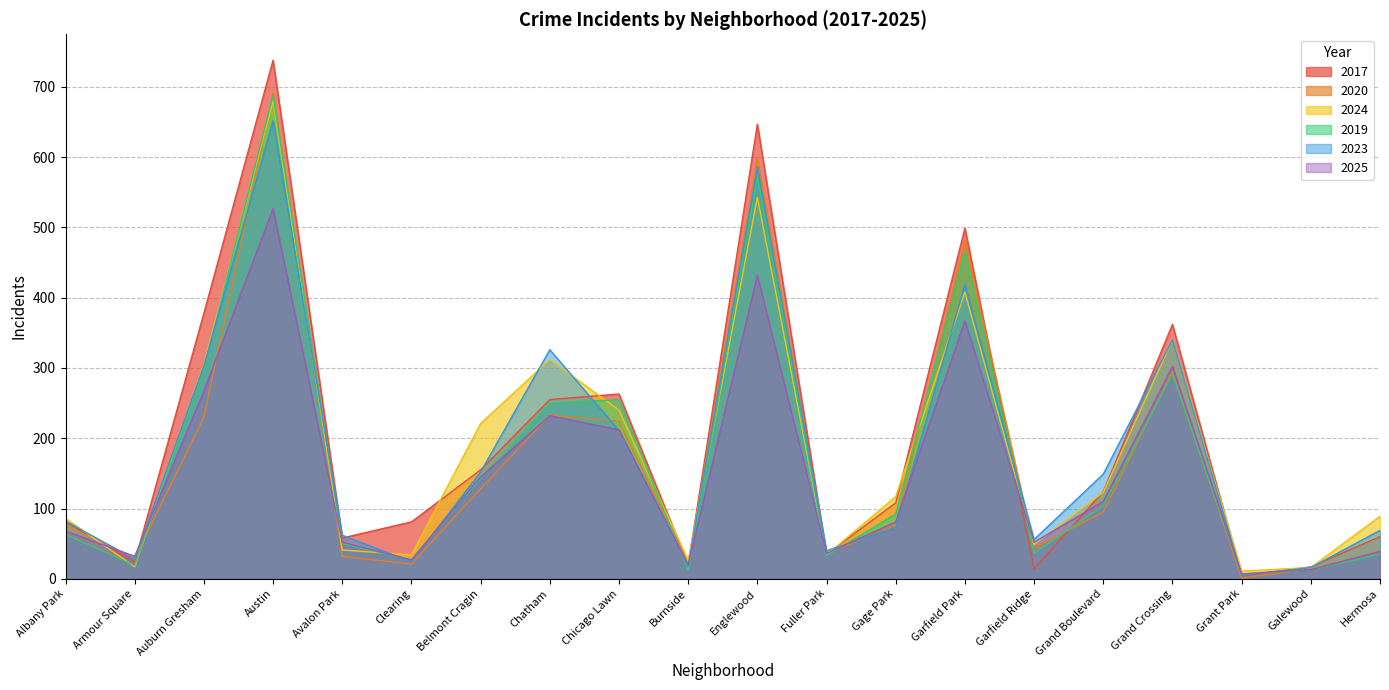

How many values in the 2019 series are below 92?

10